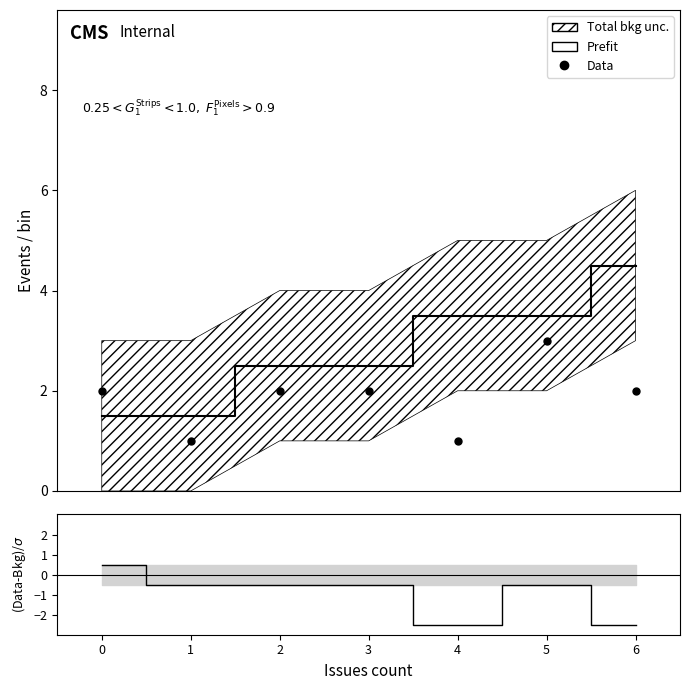

At which category is the sum across all series the highest?

5